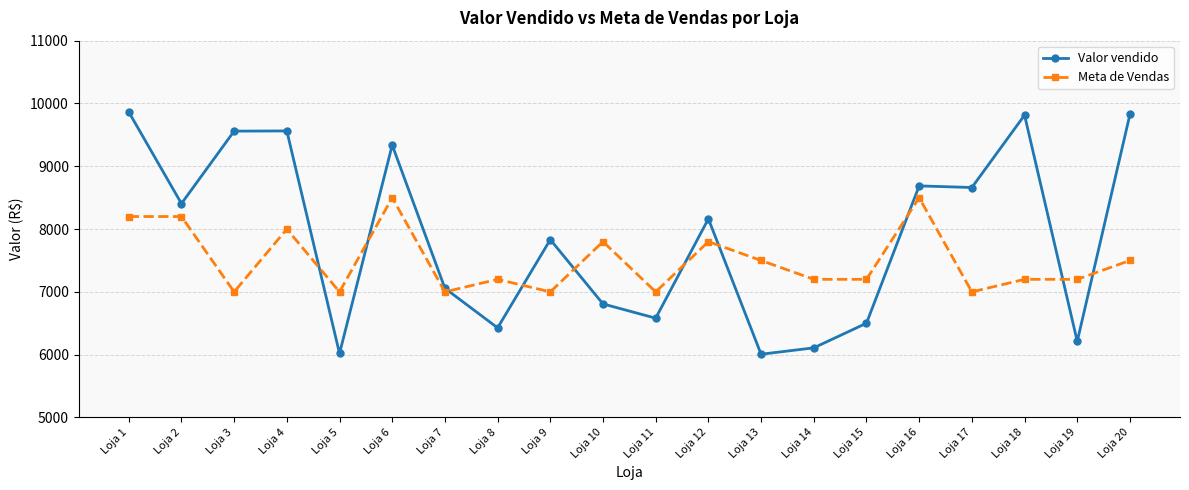

What is the minimum value shown in the chart?

6007.4